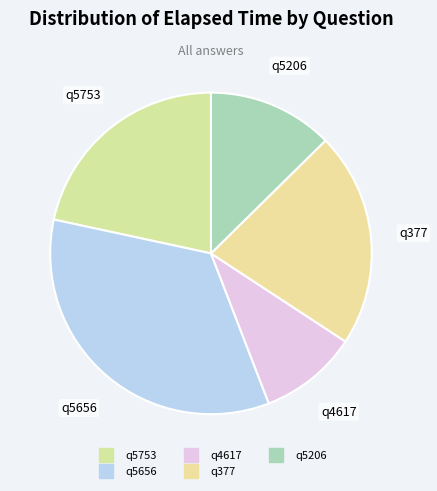

Is q377 the majority of the pie?

No